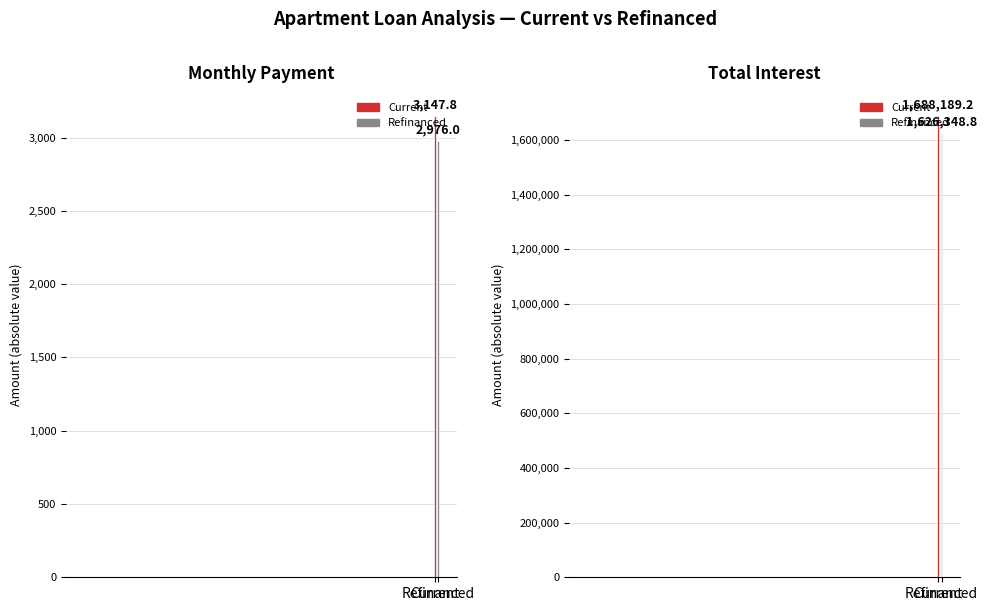

How many bars are there in total?

4